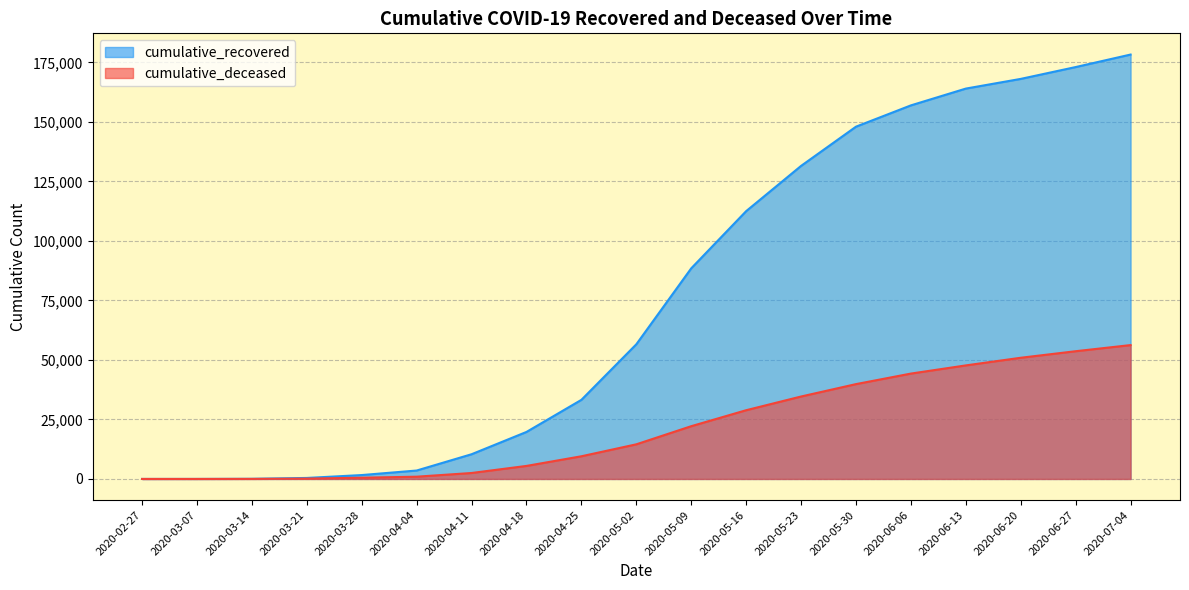

What is the label of the 17th point from the left?

2020-06-20